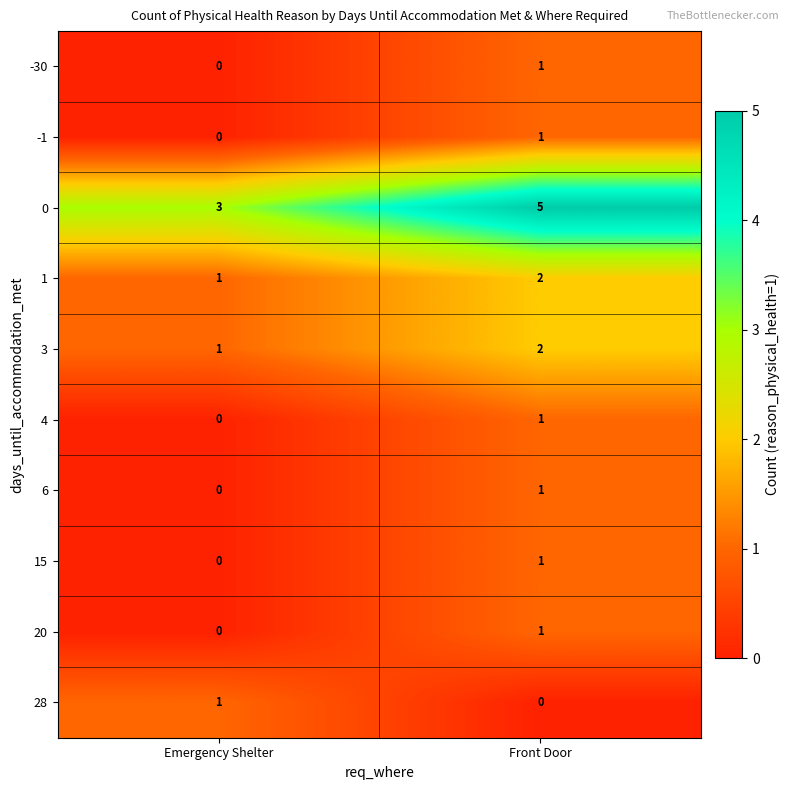

Where is 3 nearest to the value 1?

Emergency Shelter